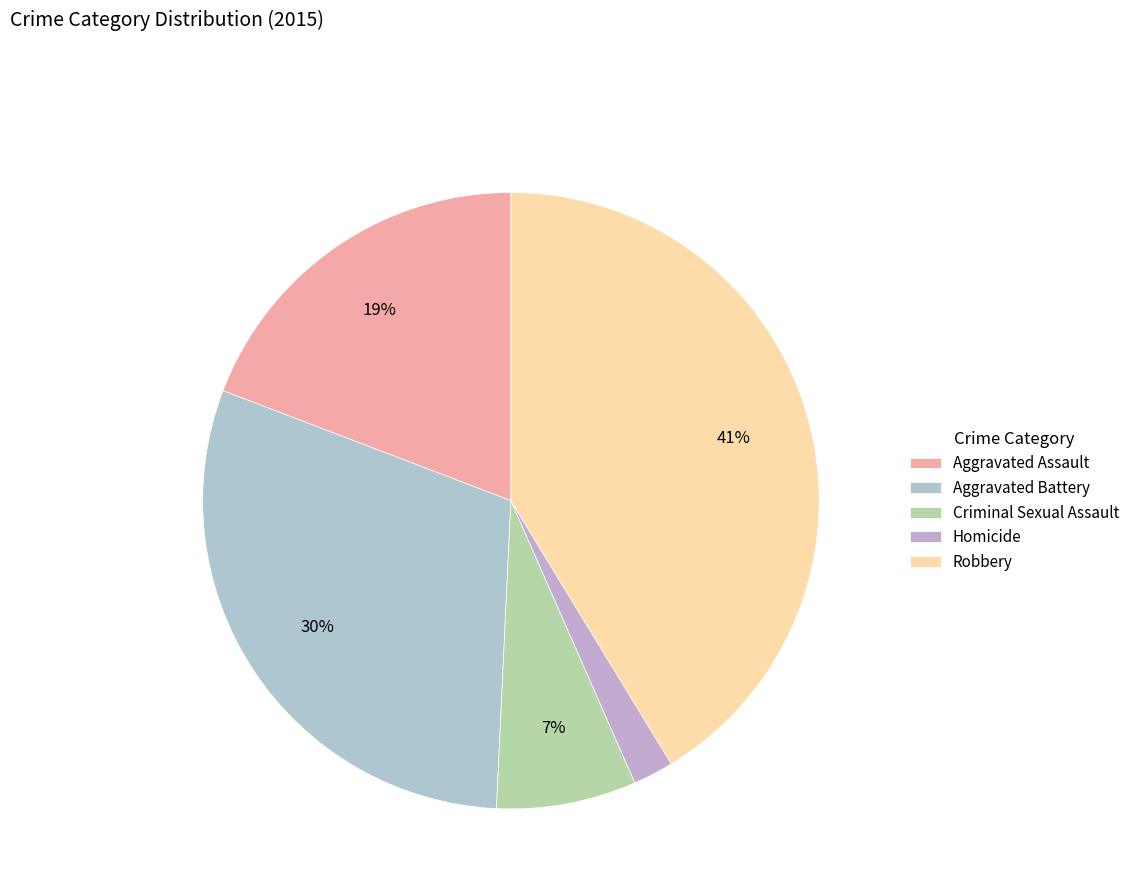

Does any single category account for the majority?

No